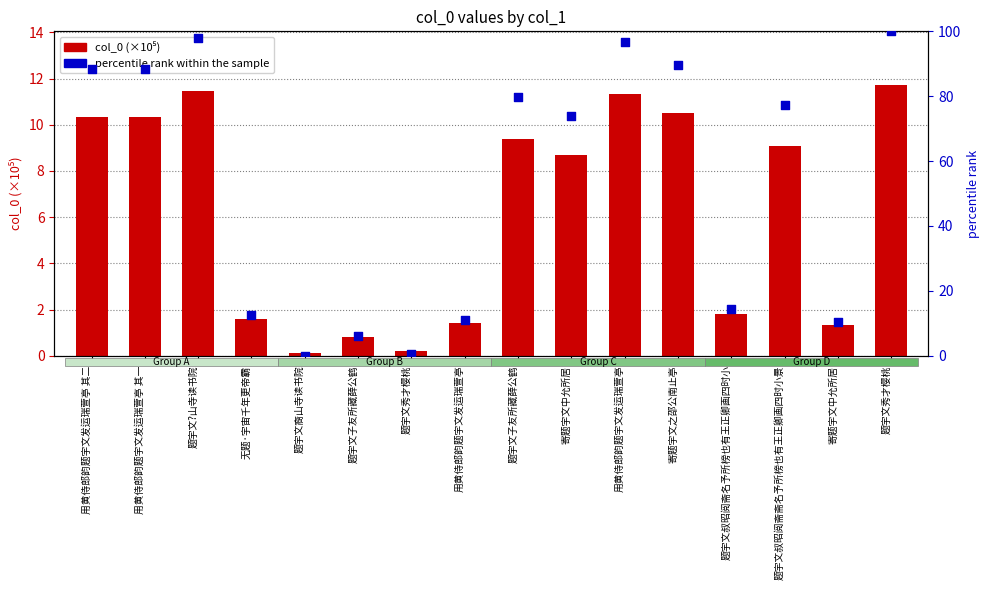

Which series has the widest spread of Y values?

percentile rank within the sample